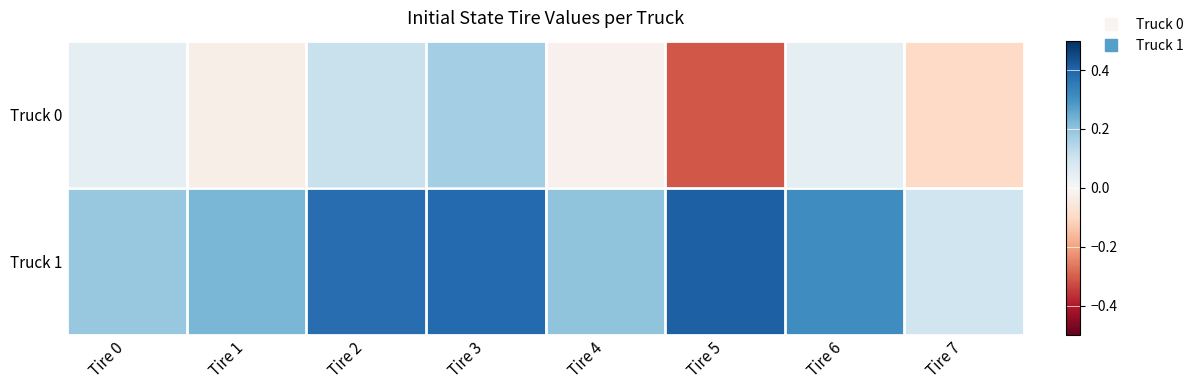

At which category is the sum across all series the highest?

Tire 3